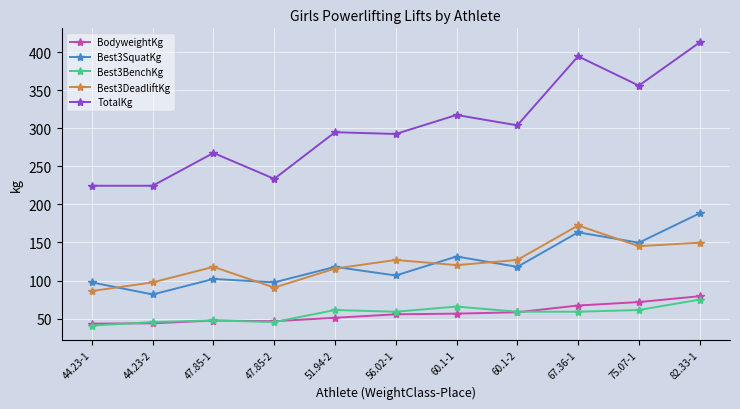

What is the spread (max minus min) of values at 51.94-2?

243.8